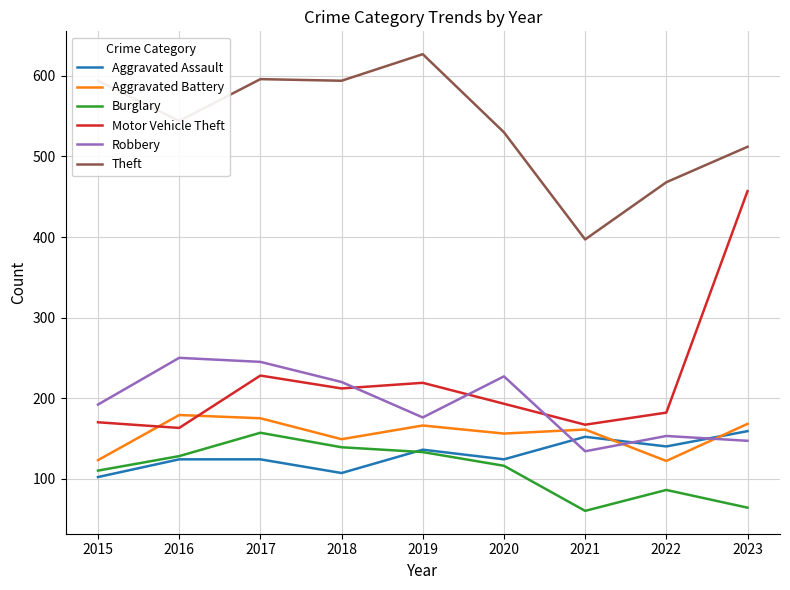

The value of Motor Vehicle Theft at 2023 is 282. True or false?

False